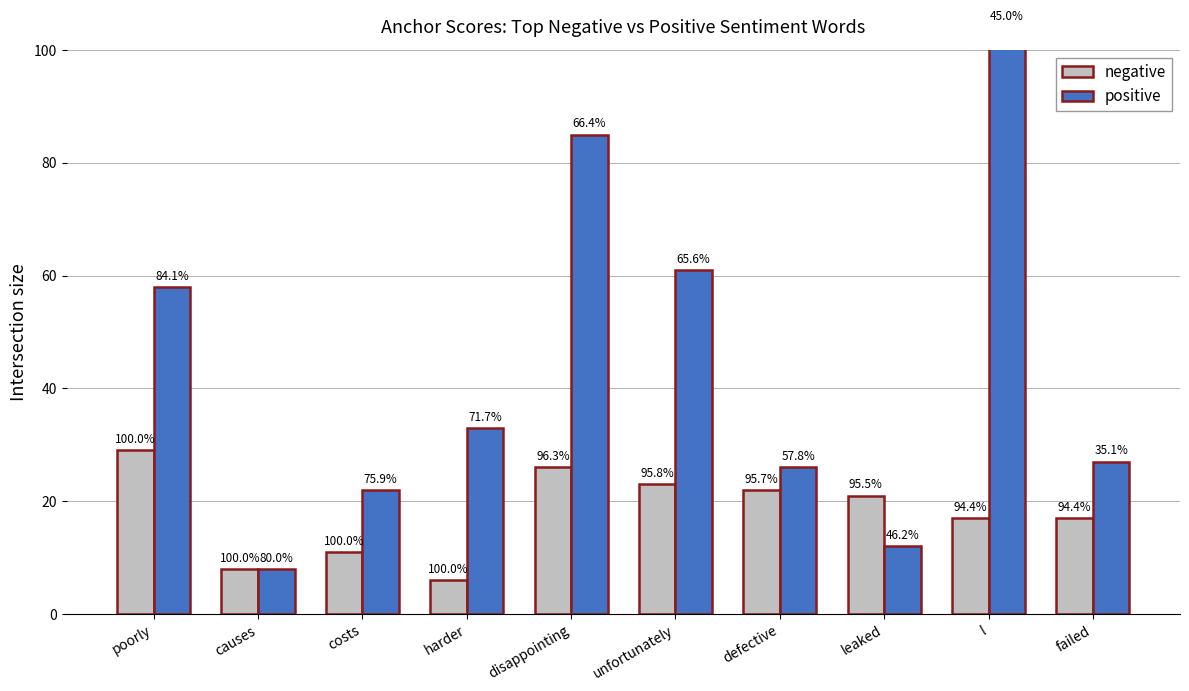

What are all the series names shown in the legend?

negative, positive